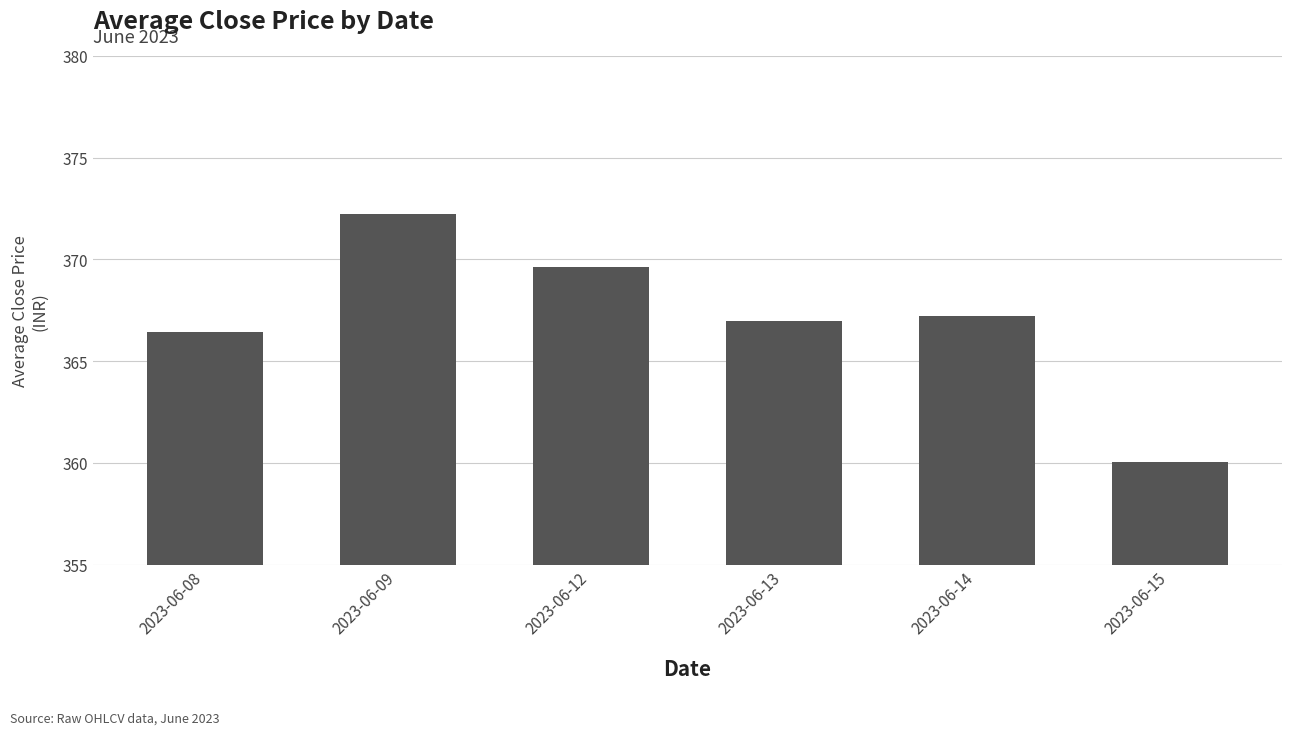

Reading right to left, extract all data points from this chart.

2023-06-15=360.1	2023-06-14=367.2	2023-06-13=367.0	2023-06-12=369.6	2023-06-09=372.2	2023-06-08=366.4